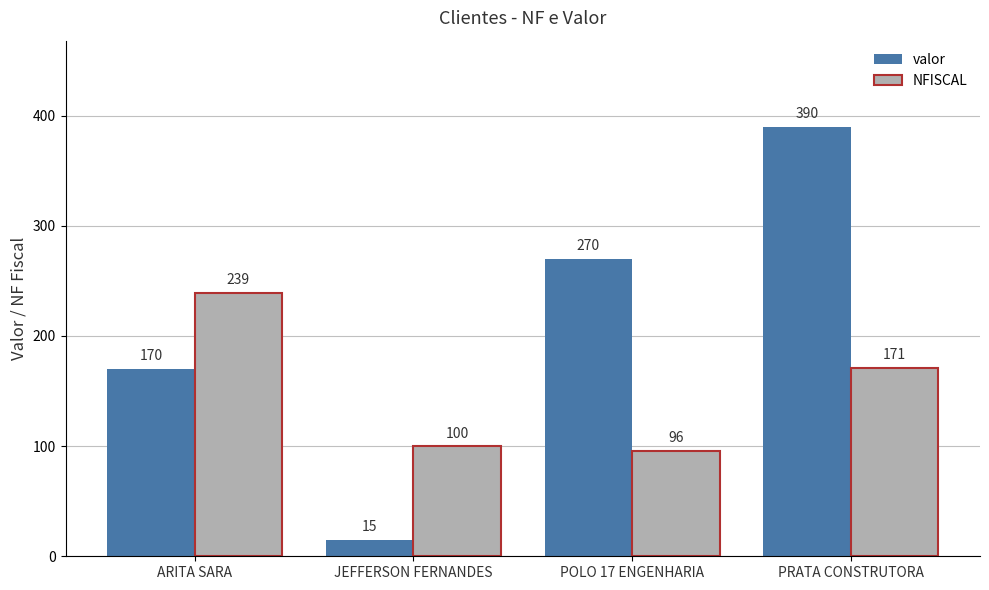

Reading right to left, extract all data points from this chart.

valor: 390	270	15	170
NFISCAL: 171	96	100	239